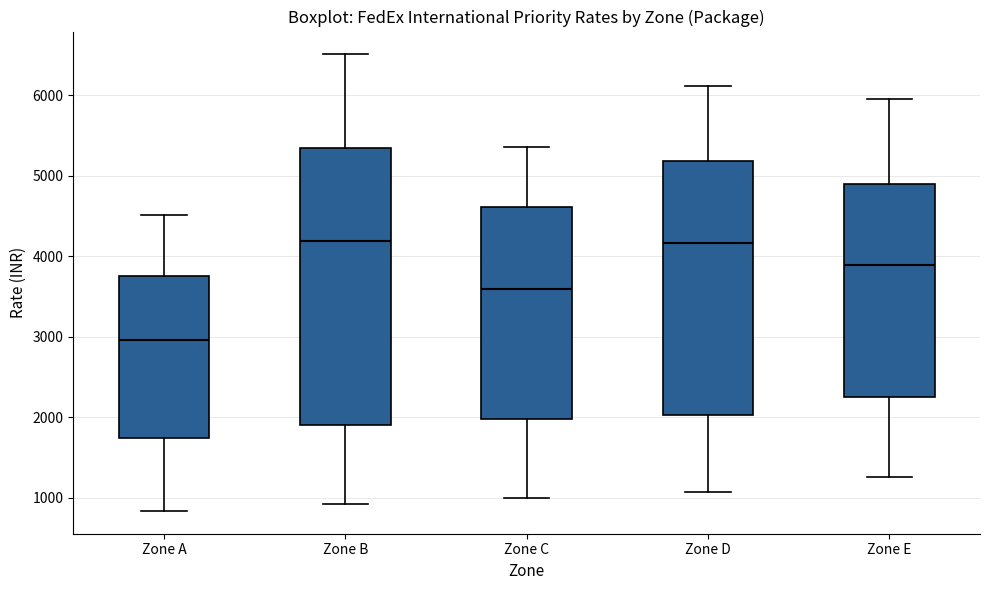

Reading left to right, read every box against the y-axis: the position of its median line, the range the box covers, and the ends of its whiskers. The values are not printed on the chart, so give them approximately, as read against the axis.

Zone A: median 3000, box 1700 to 3800, whiskers 800 to 4500
Zone B: median 4200, box 1900 to 5400, whiskers 900 to 6500
Zone C: median 3600, box 2000 to 4600, whiskers 1000 to 5400
Zone D: median 4200, box 2000 to 5200, whiskers 1100 to 6100
Zone E: median 3900, box 2300 to 4900, whiskers 1300 to 6000